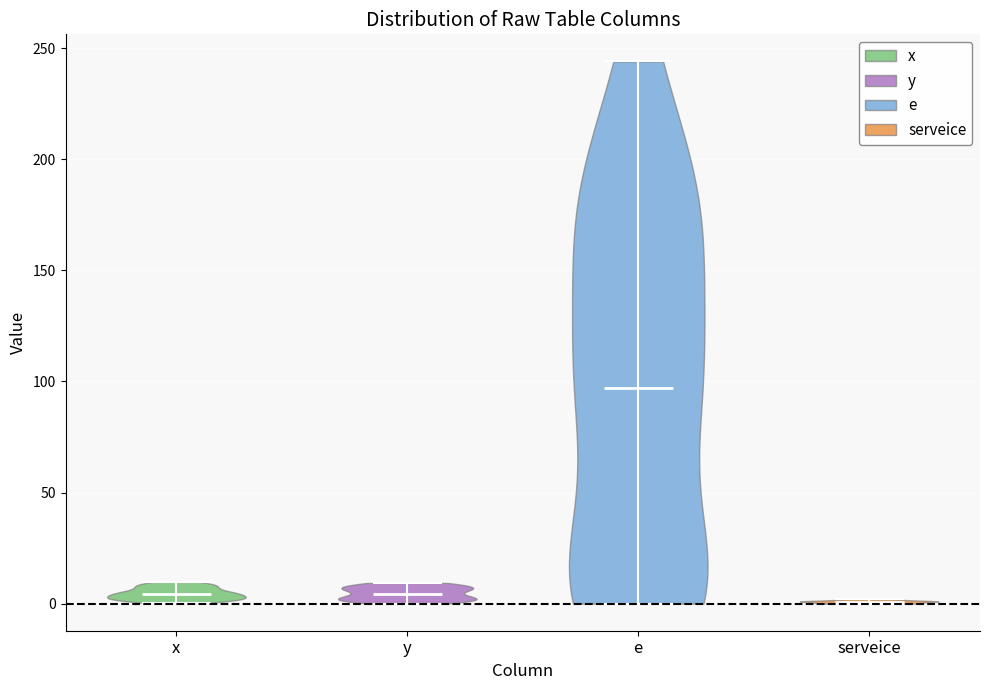

What is the highest point the violin for x reaches on the y-axis? The values are not printed on the chart, so give them approximately, as read against the axis.

10